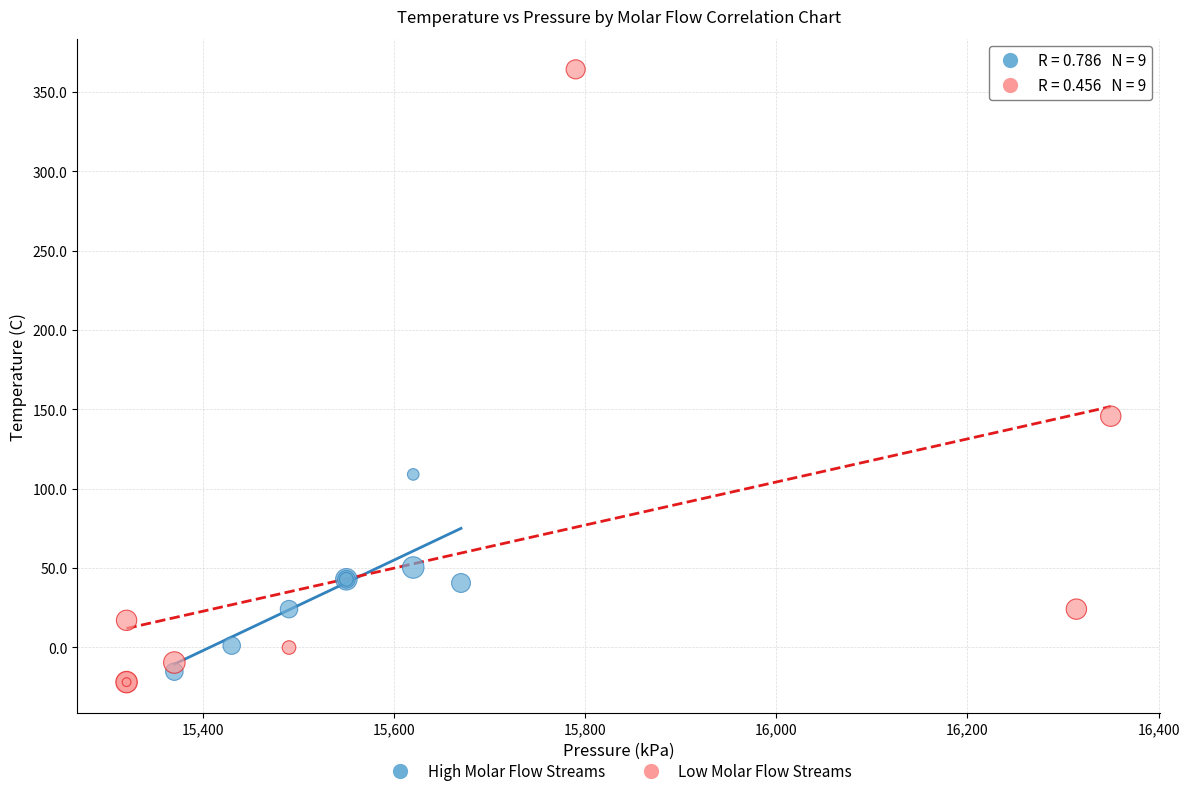

What are all the series names shown in the legend?

High Molar Flow Streams, Low Molar Flow Streams